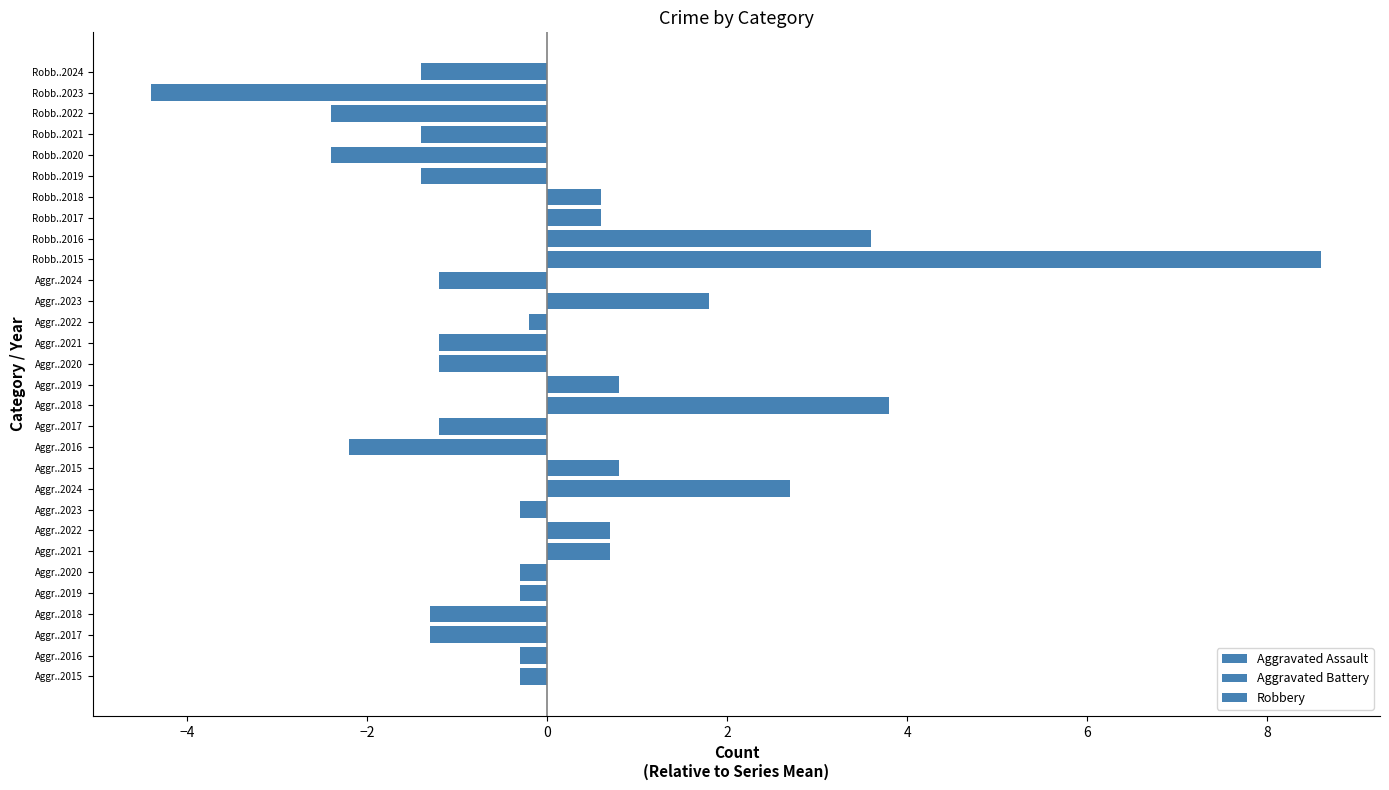

Between Aggr..2022 and Aggr..2017, which is larger?

Aggr..2022